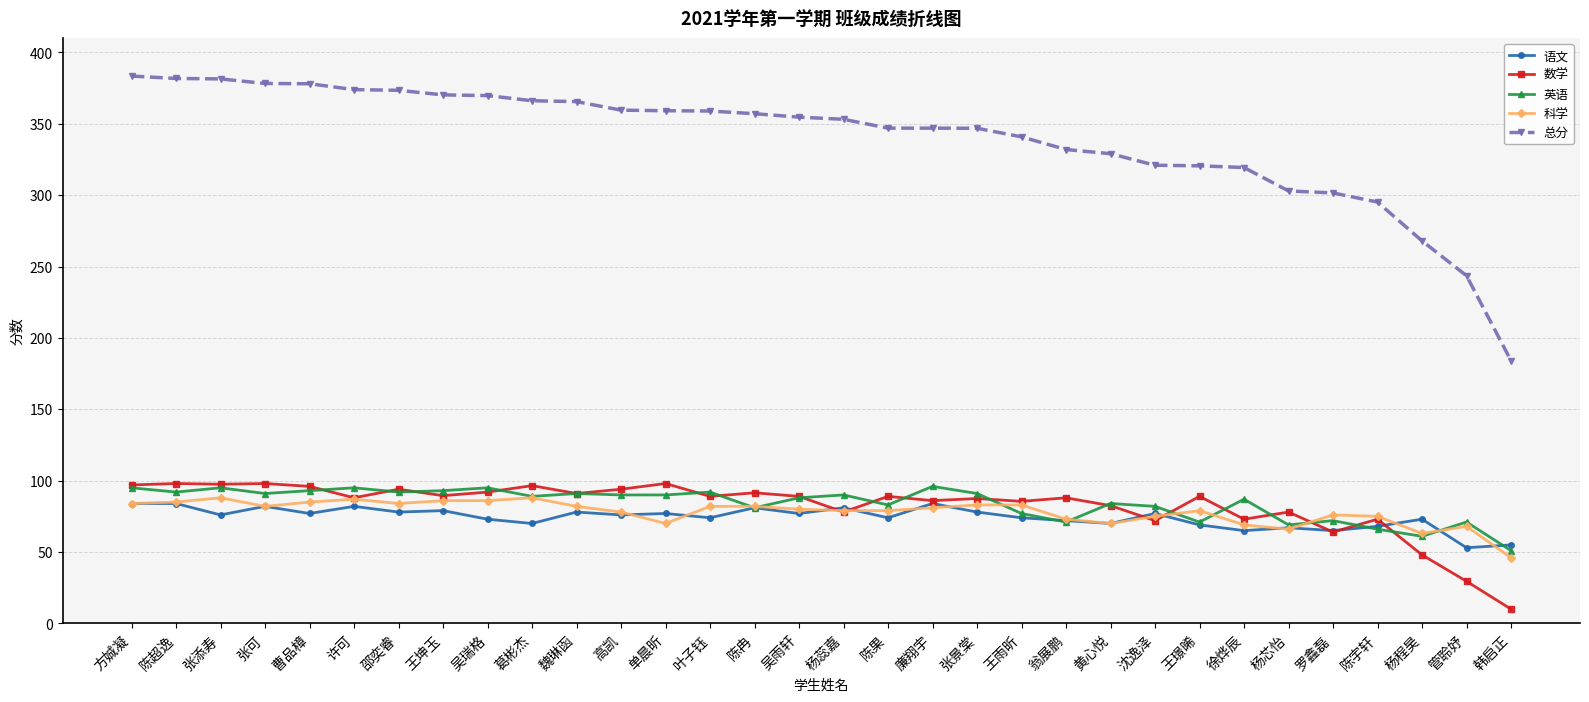

The 总分 series shows 378.3 at 张可. True or false?

True